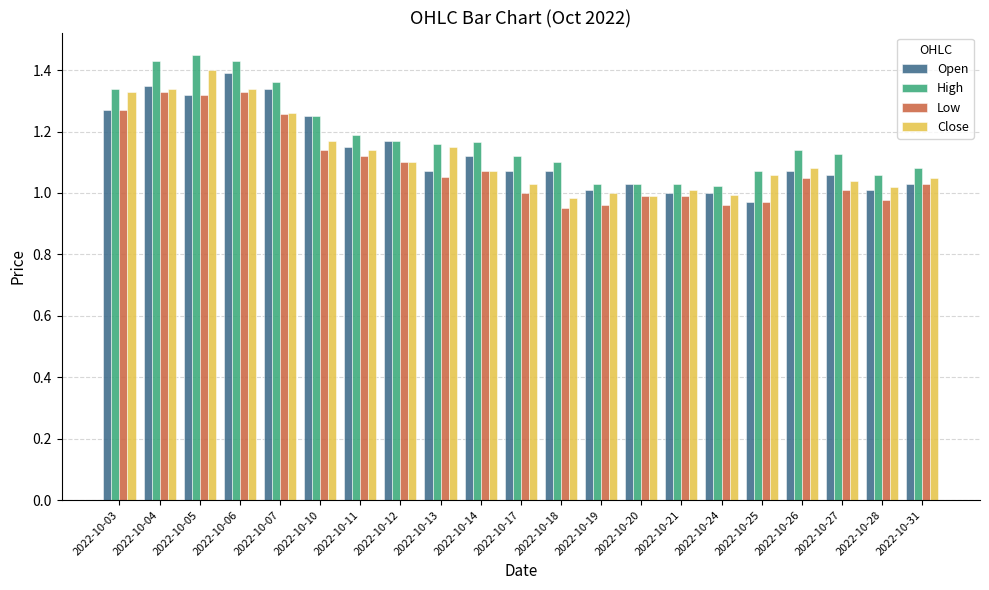

True or false: High has a value of 0.5 at 2022-10-12.

False